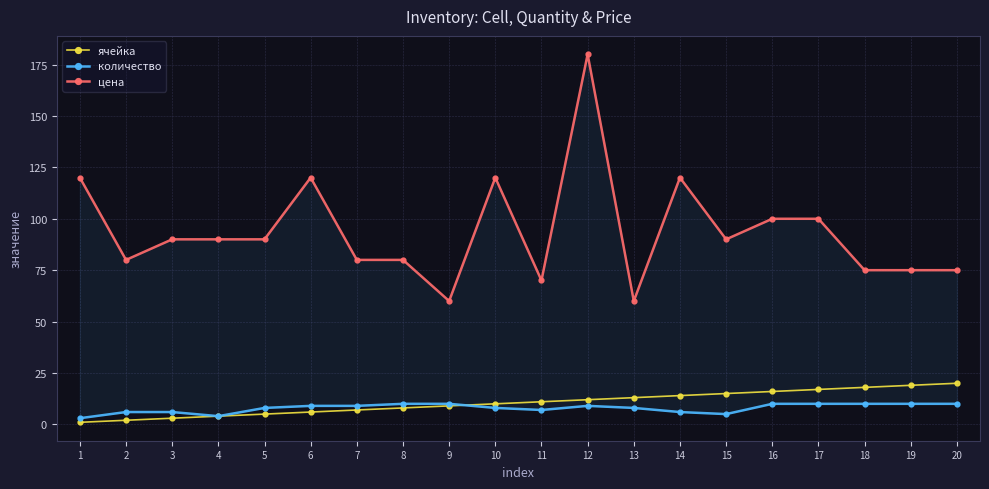

What is the sum of the количество values at 13 and 16?

18